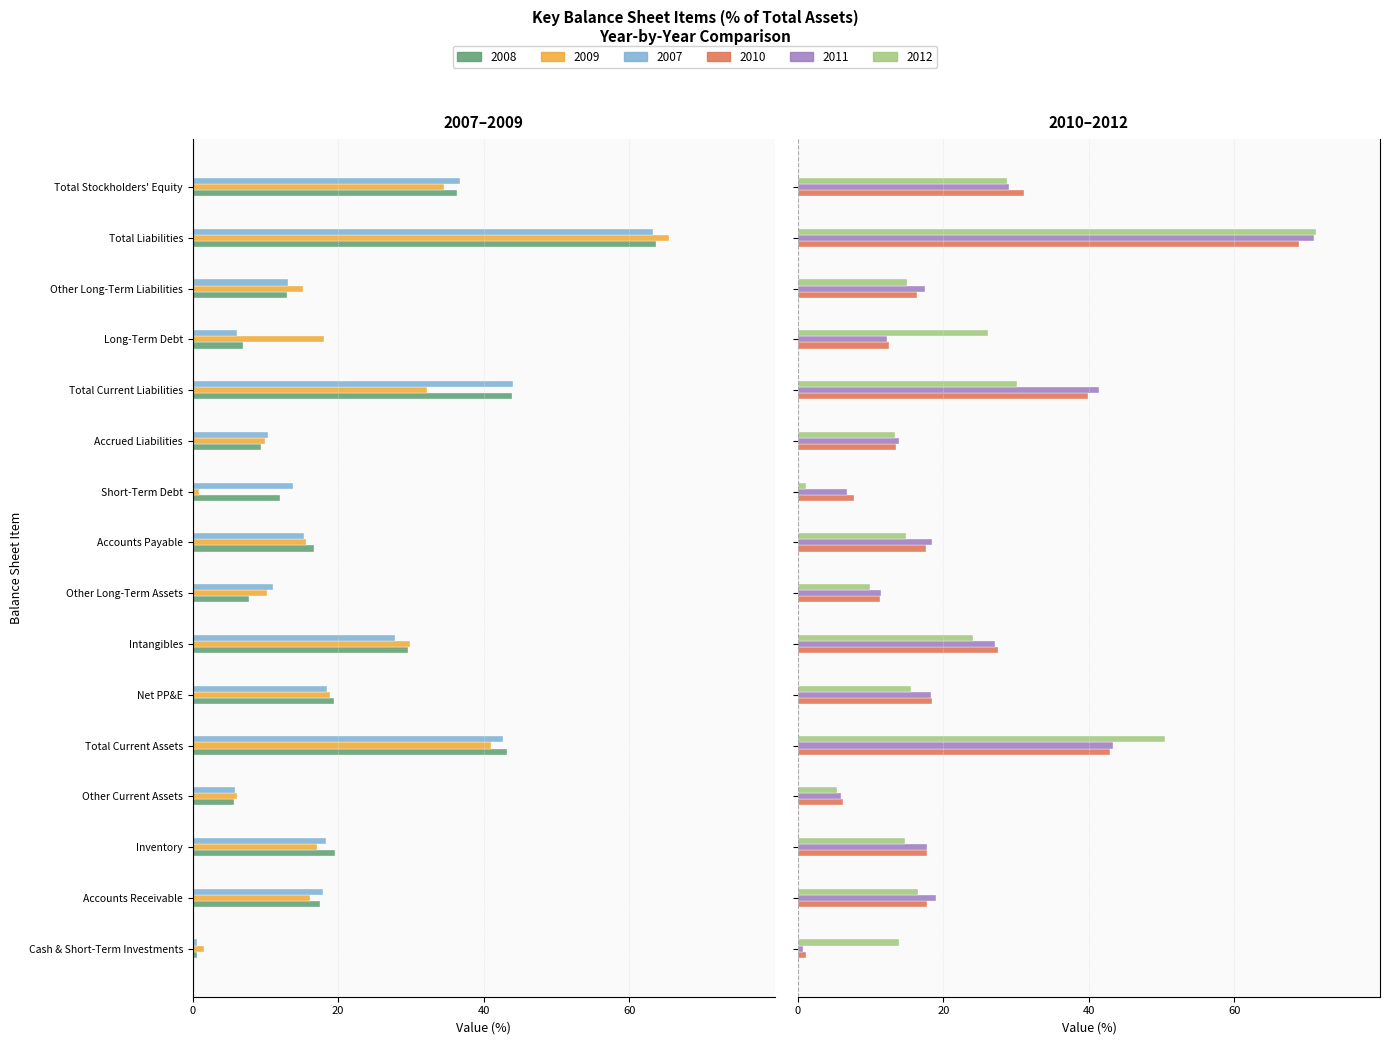

Count the number of categories in the chart.

16